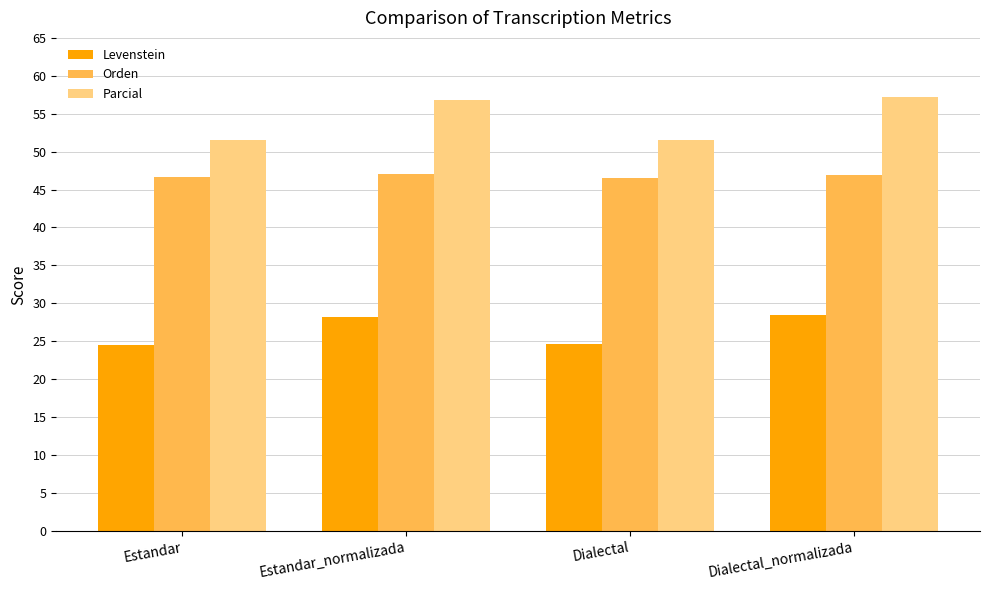

The value of Orden at Estandar_normalizada is 47.1. True or false?

True